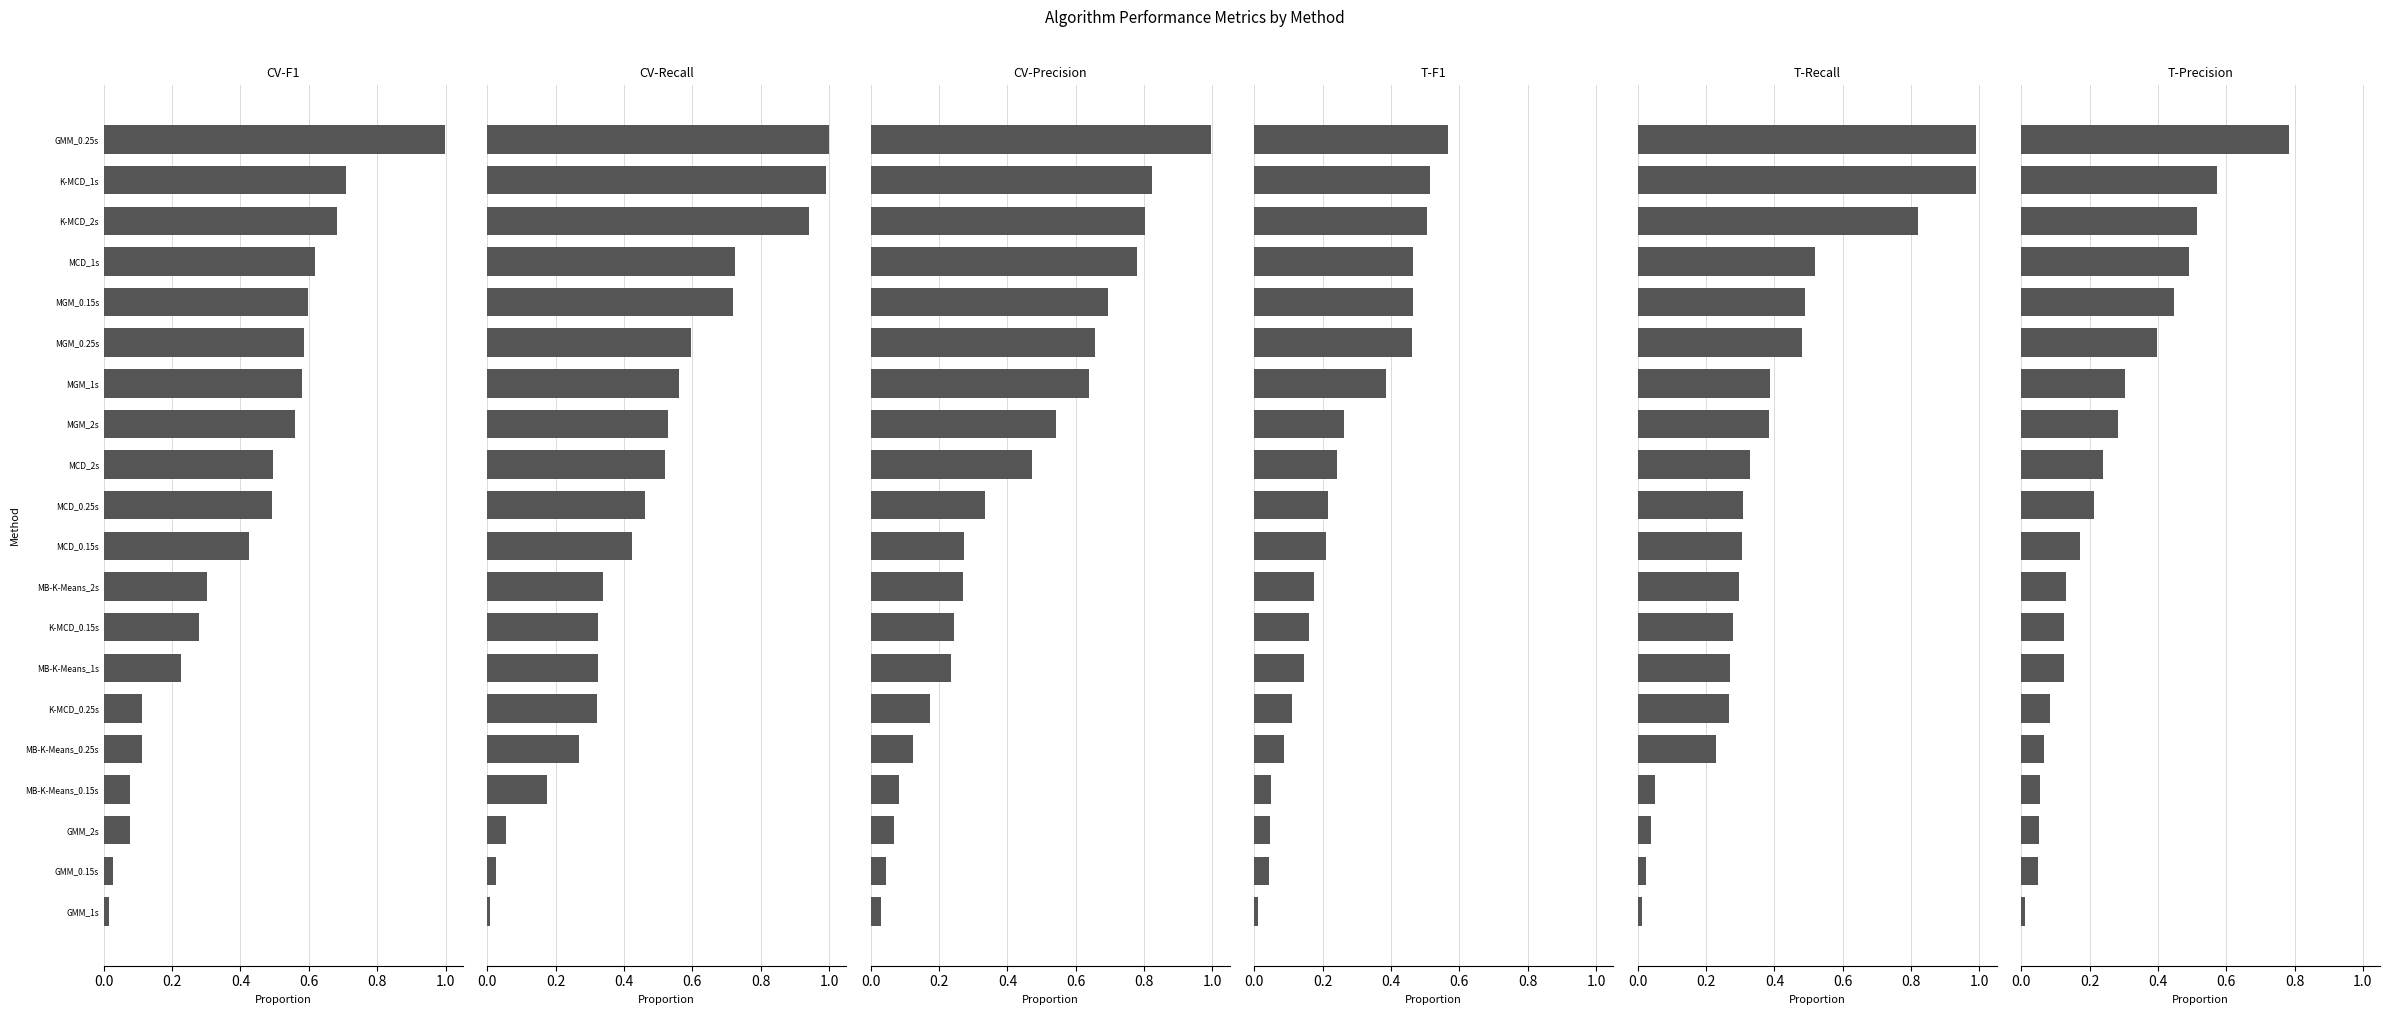

The T-Precision series shows 0.0 at GMM_0.15s. True or false?

True